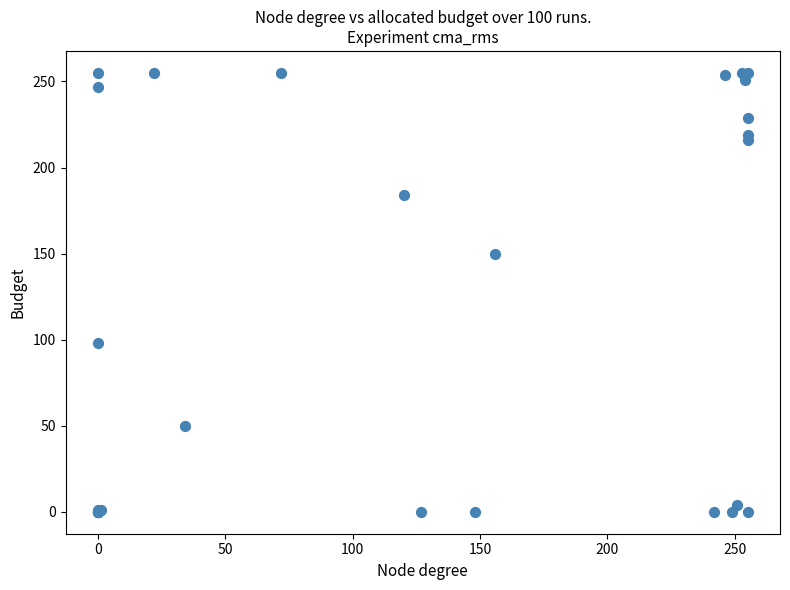

What Y value in the scatter plot is closest to 127?

150